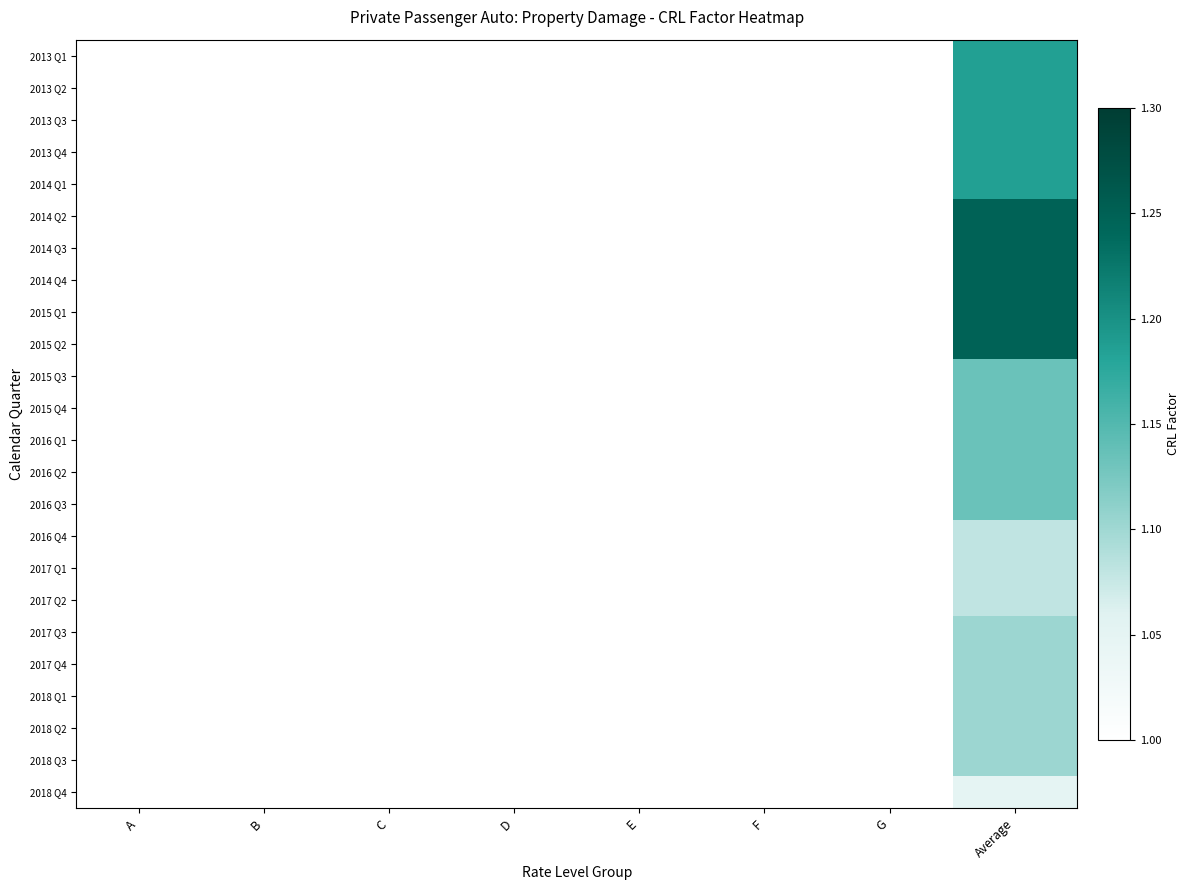

At Average, list the series in order from smallest to largest.

2018 Q4, 2016 Q4, 2017 Q1, 2017 Q2, 2017 Q3, 2017 Q4, 2018 Q1, 2018 Q2, 2018 Q3, 2015 Q3, 2015 Q4, 2016 Q1, 2016 Q2, 2016 Q3, 2013 Q1, 2013 Q2, 2013 Q3, 2013 Q4, 2014 Q1, 2014 Q2, 2014 Q3, 2014 Q4, 2015 Q1, 2015 Q2